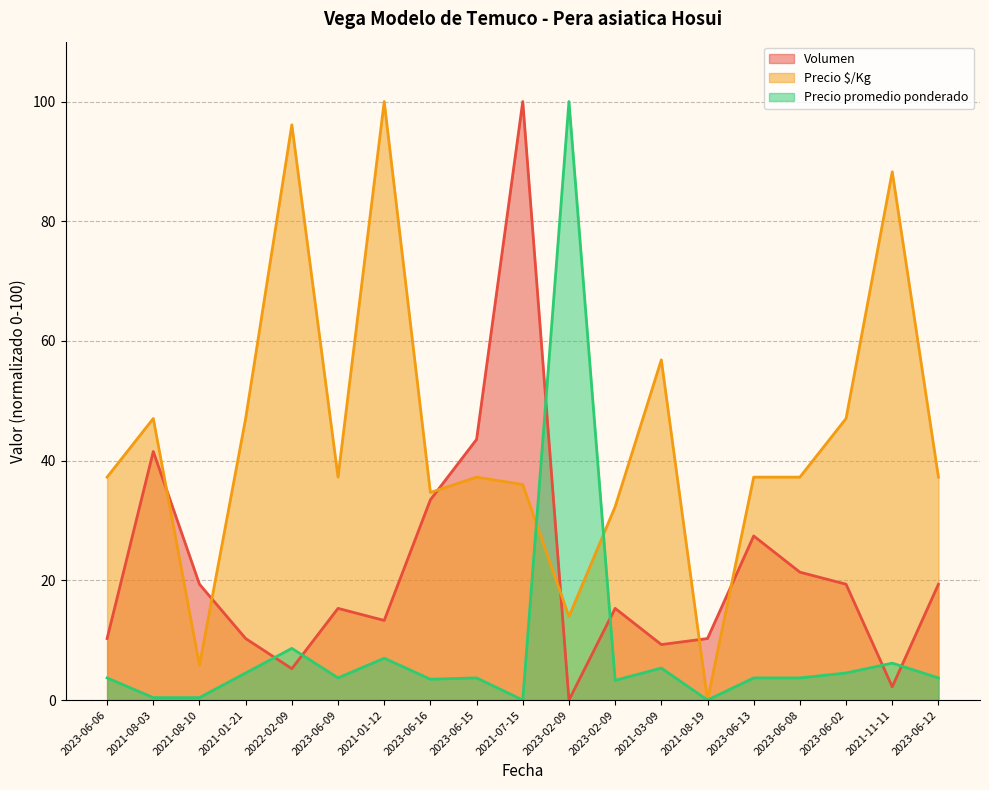

Count the number of categories in the chart.

19